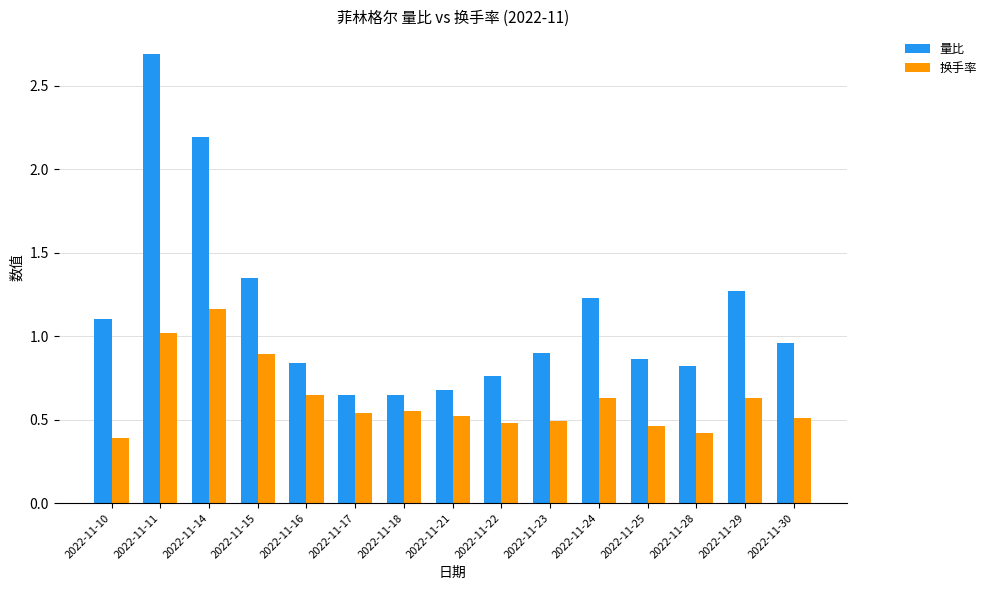

Is the value of 量比 at 2022-11-30 greater than the value of 换手率 at 2022-11-18?

Yes